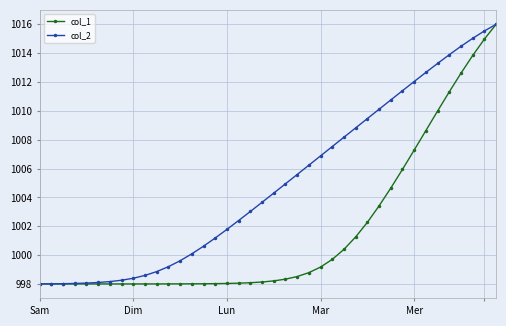

Count the number of categories in the chart.

40